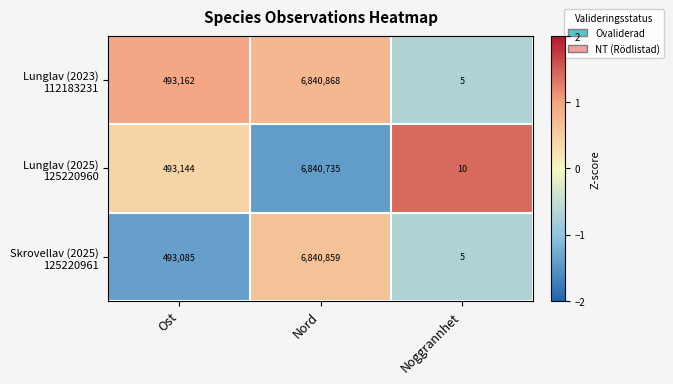

What is the total value across all series at Nord?

20522462